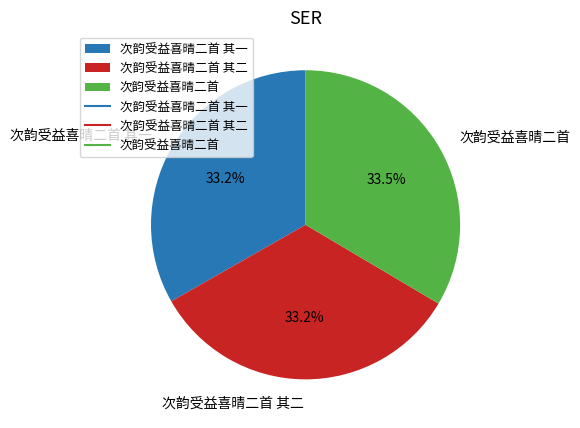

Combined, do 次韵受益喜晴二首 其二 and 次韵受益喜晴二首 account for over 50%?

Yes